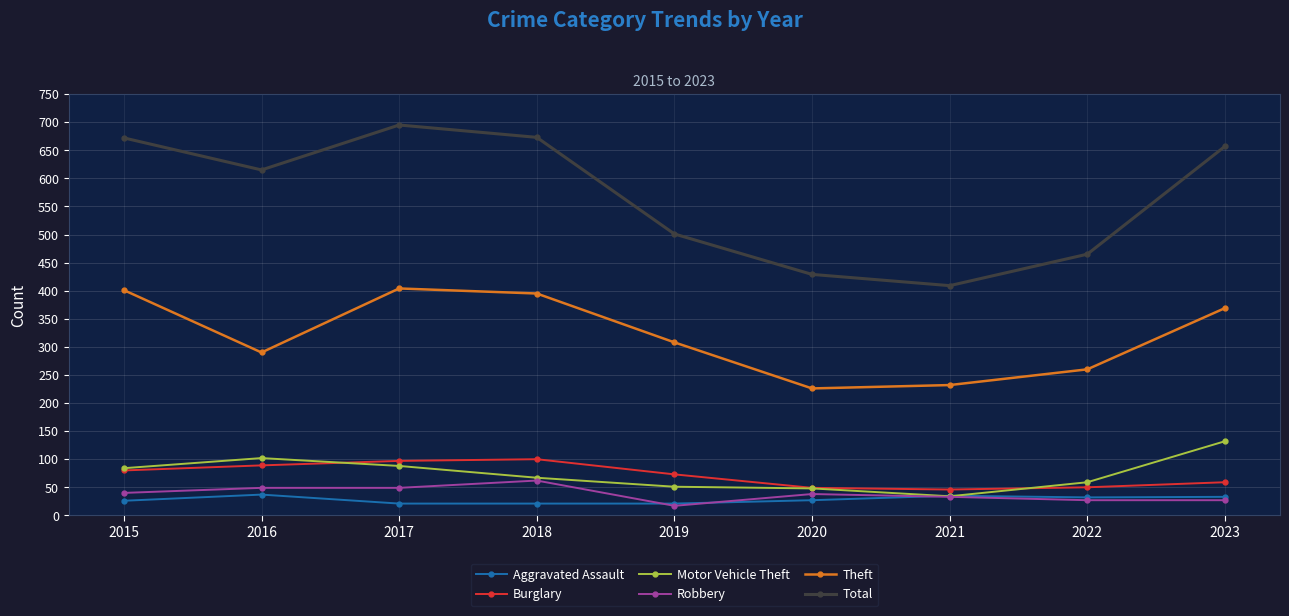

In Total, how many points are higher than both neighbors (excluding endpoints)?

1